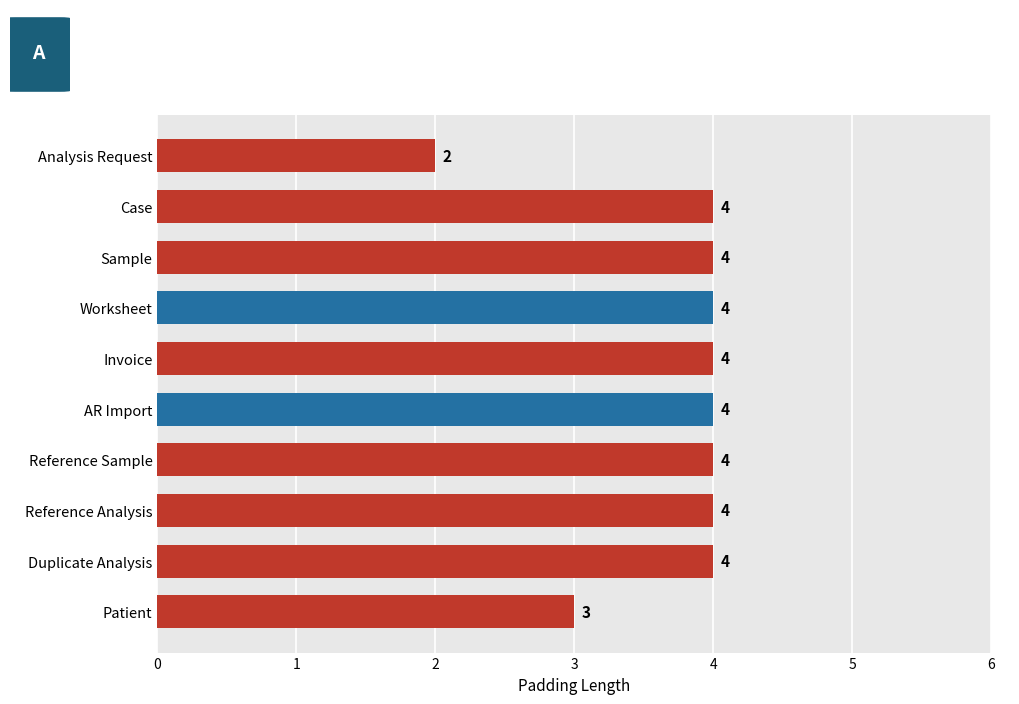

What is the difference between the maximum and minimum values?

2